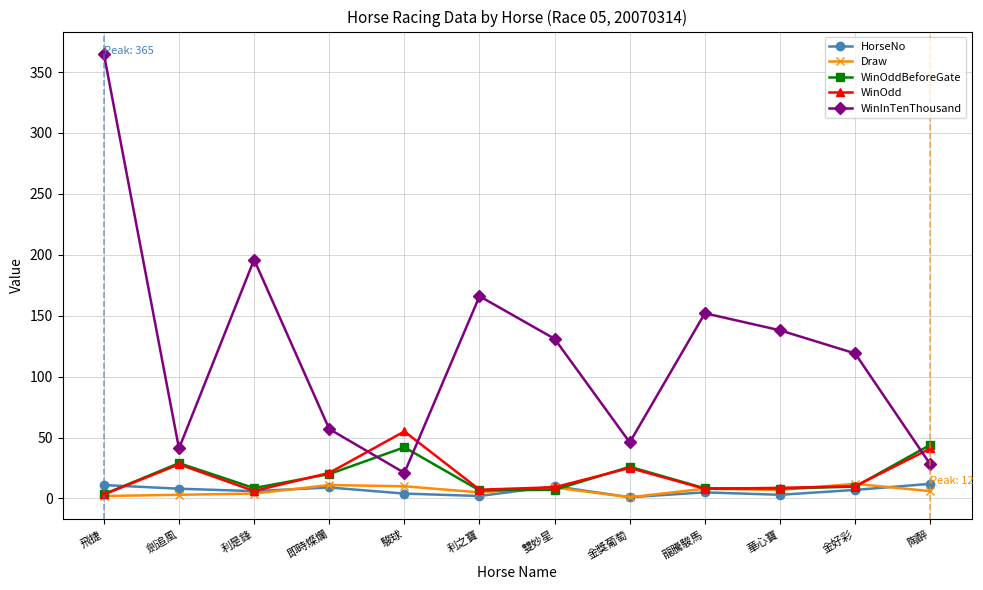

Where do WinOdd and WinInTenThousand first cross each other?

即時燦爛 and 駿球